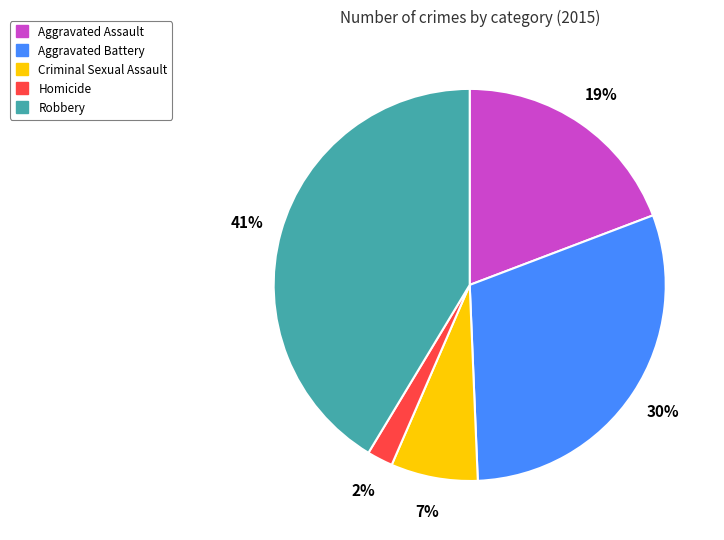

To the nearest percent, what is the combined percentage of Aggravated Battery and Homicide?

32%